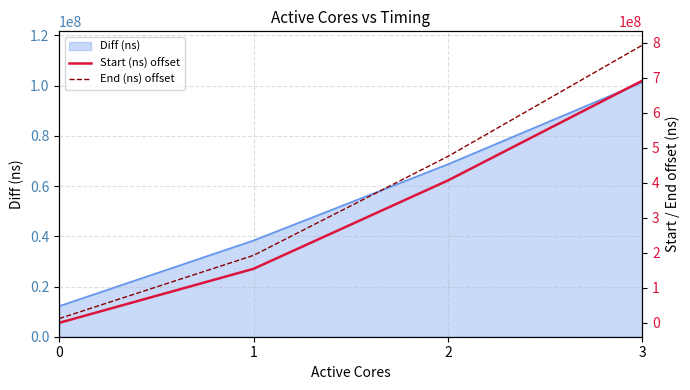

True or false: Start (ns) offset and End (ns) offset intersect in this chart.

False